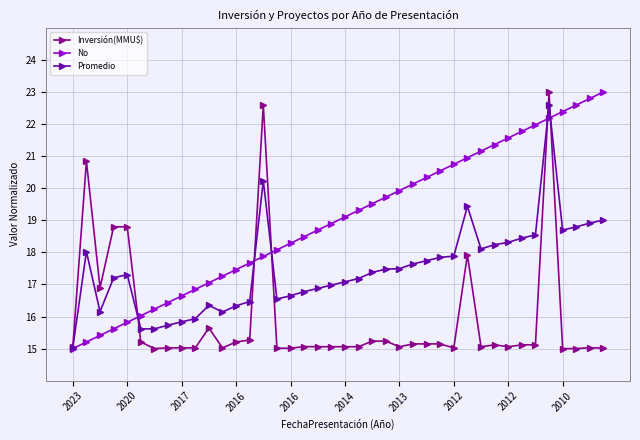

How many data points does each series have?

40